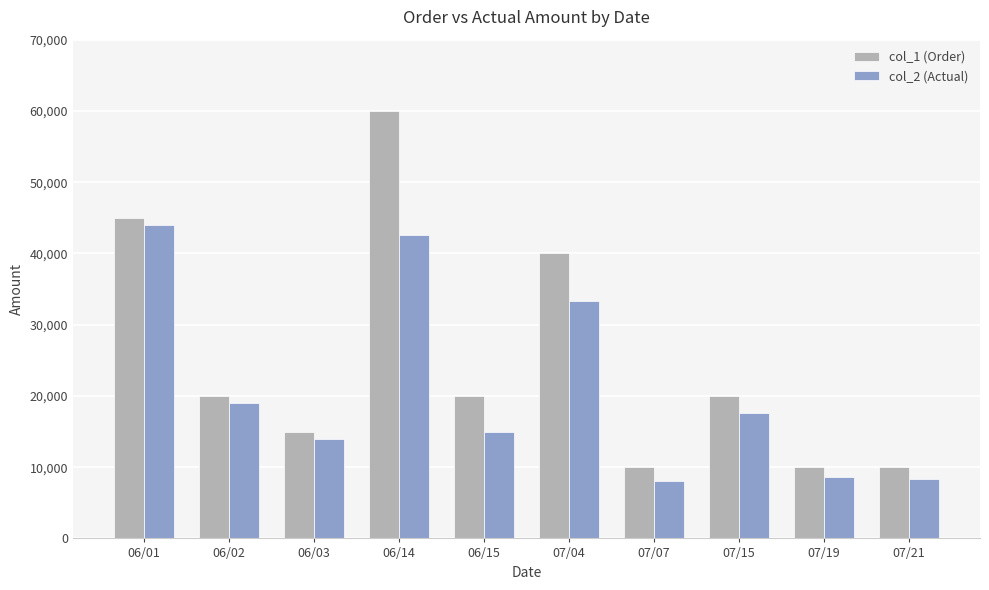

True or false: col_2 (Actual) has a value of 10999 at 06/02.

False